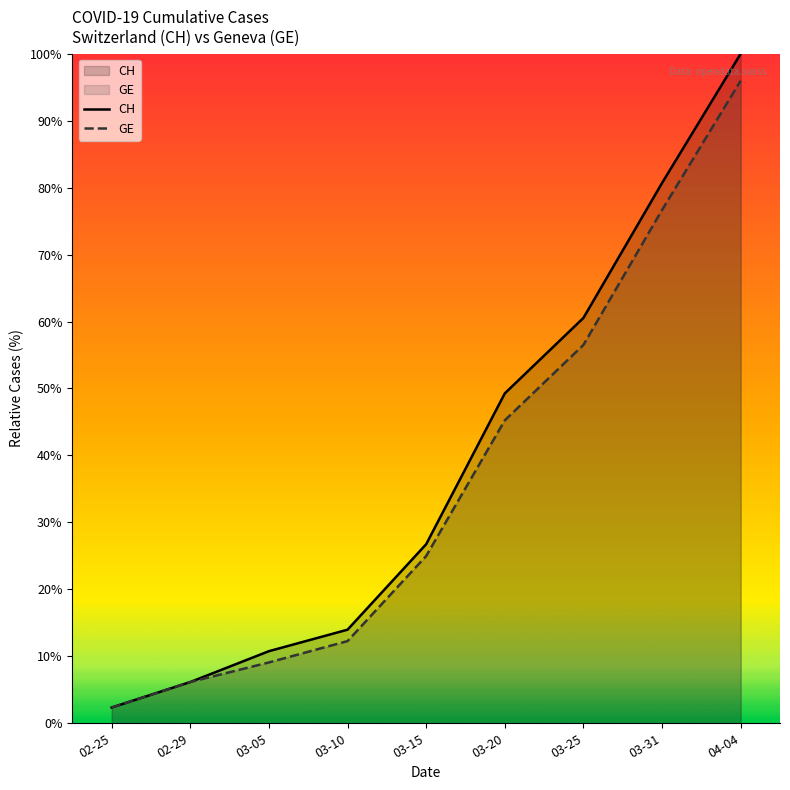

Where is GE nearest to the value 49?

03-20